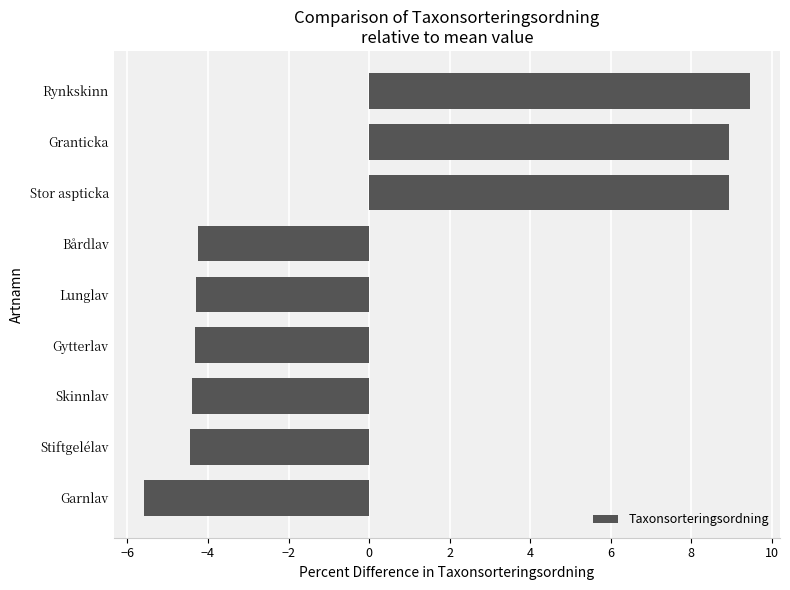

True or false: the data shows 11.8 at Granticka.

False